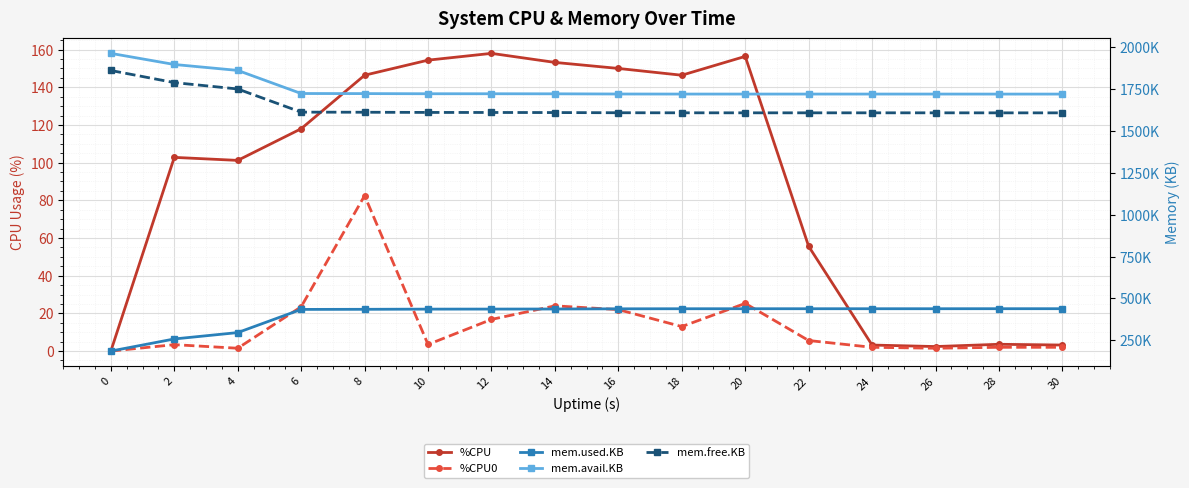

At 30, list the series in order from smallest to largest.

%CPU0, %CPU, mem.used.KB, mem.free.KB, mem.avail.KB